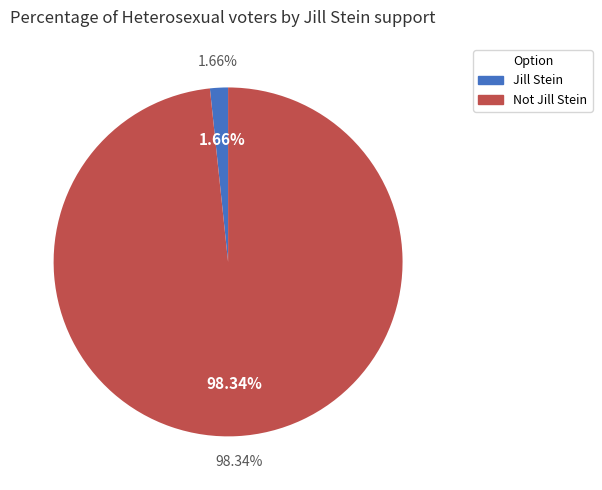

Between Not Jill Stein and Jill Stein, which is larger?

Not Jill Stein